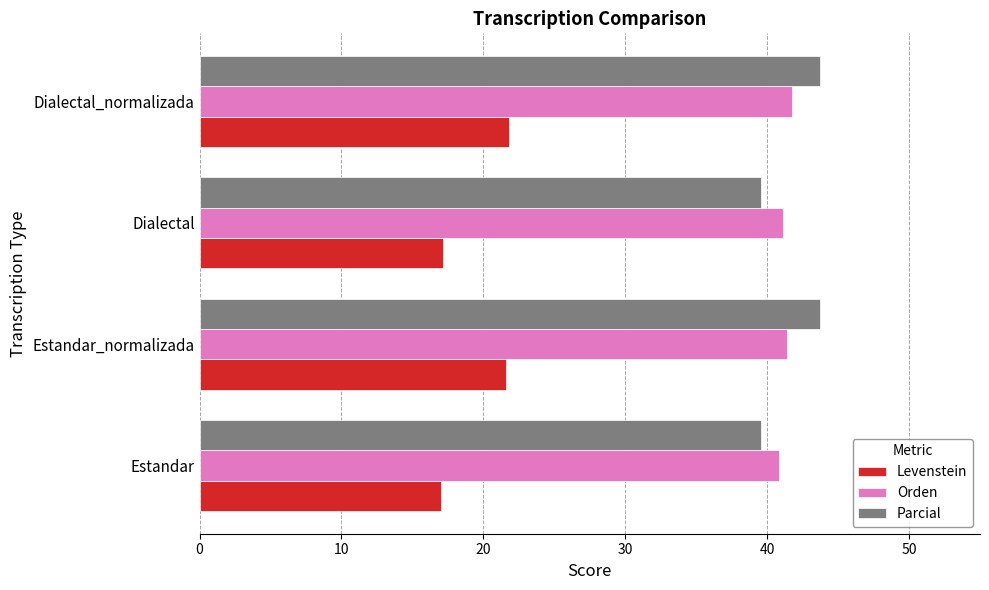

What is the smallest value displayed?

17.0